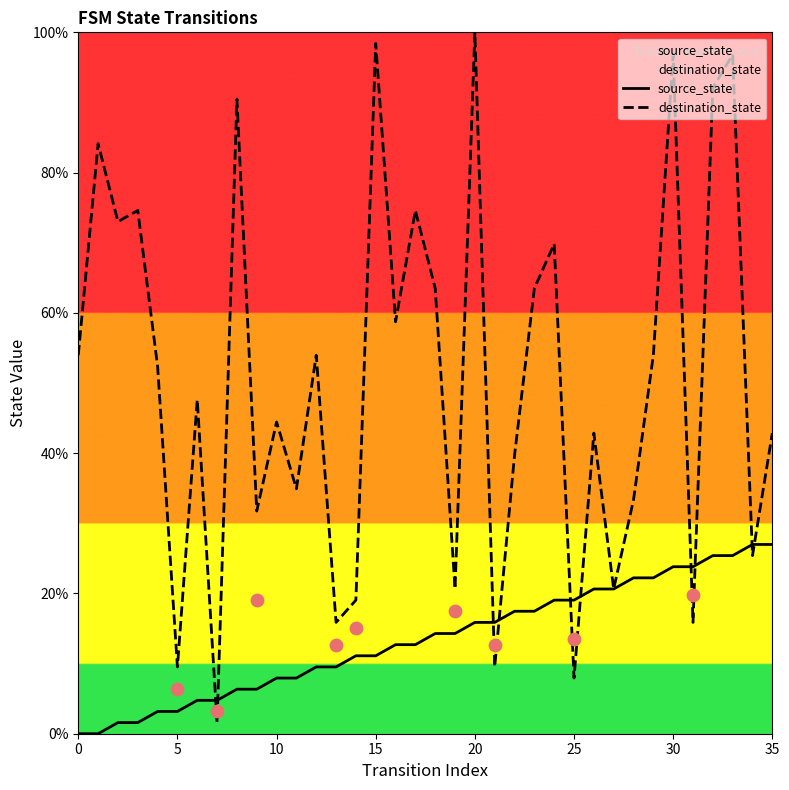

What is the maximum value for source_state?

27.0